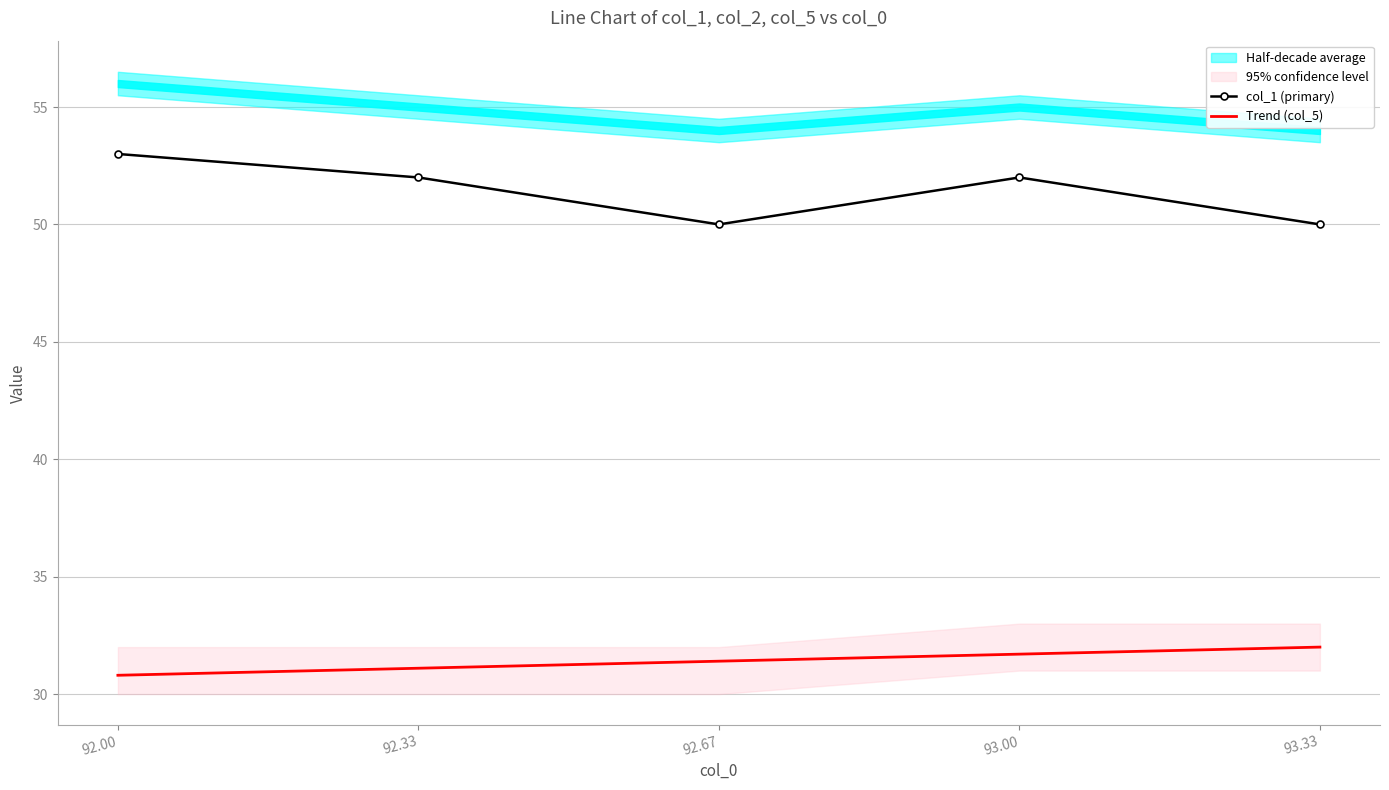

What is the sum of all Trend (col_5) values?

157.0